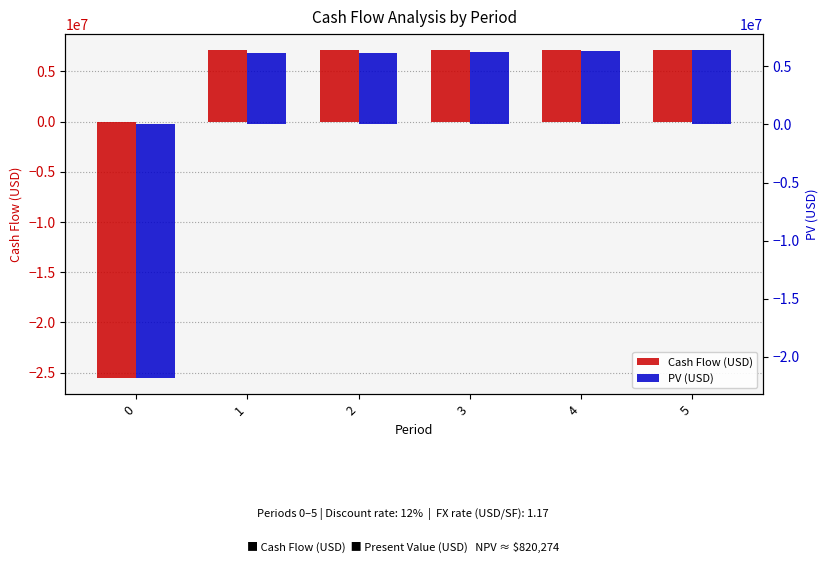

Does the chart contain stacked bars?

No